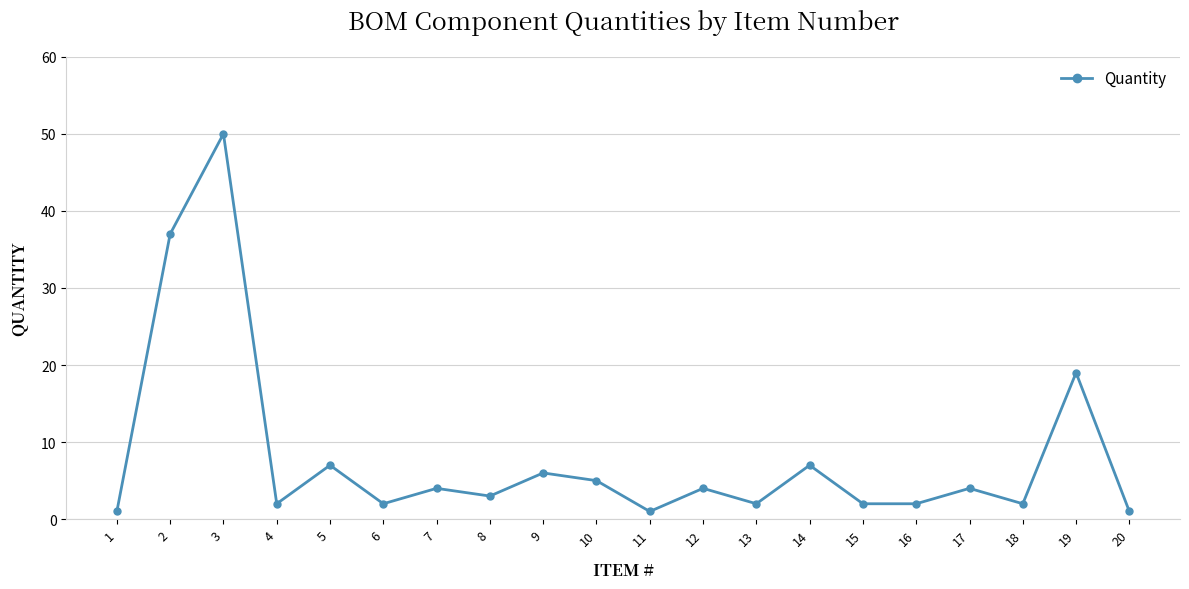

Which label corresponds to the largest value in the chart?

3